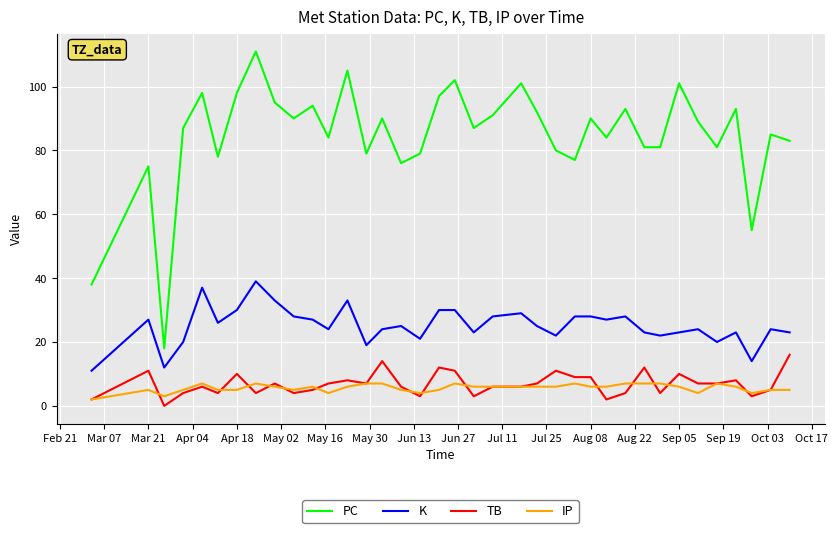

True or false: PC has more than 1 interior local peaks.

True